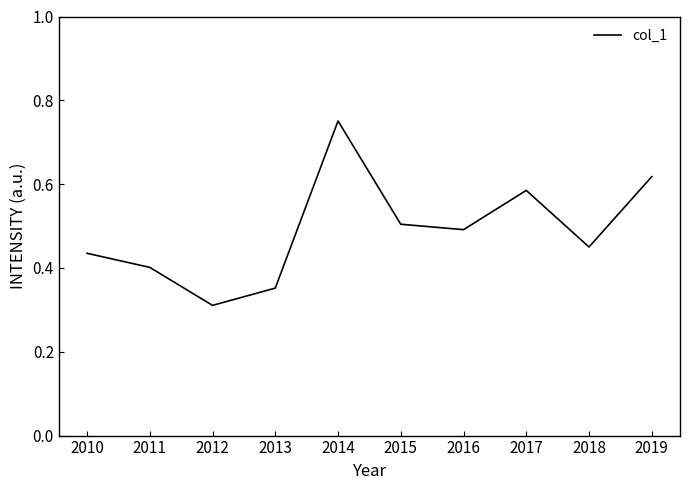

List the labels in order of value, largest first.

2014, 2019, 2017, 2015, 2016, 2018, 2010, 2011, 2013, 2012